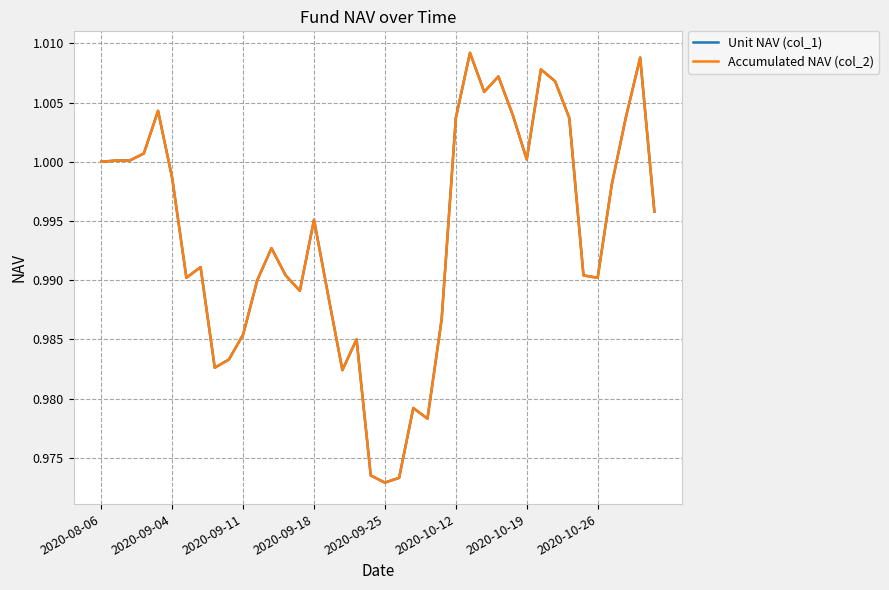

True or false: Unit NAV (col_1) and Accumulated NAV (col_2) cross at least once.

False